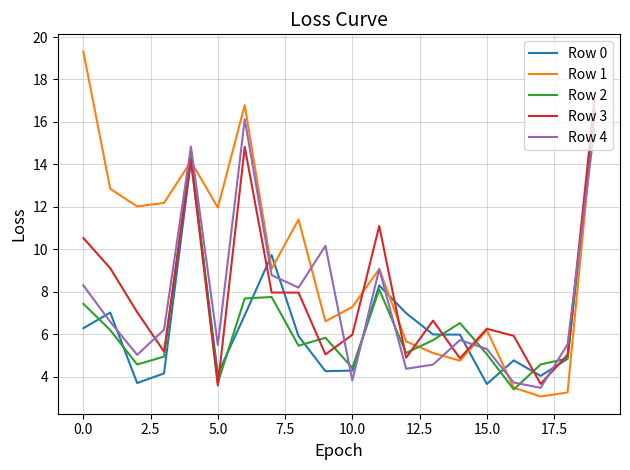

What is the lowest value of the Row 4 series?

3.5